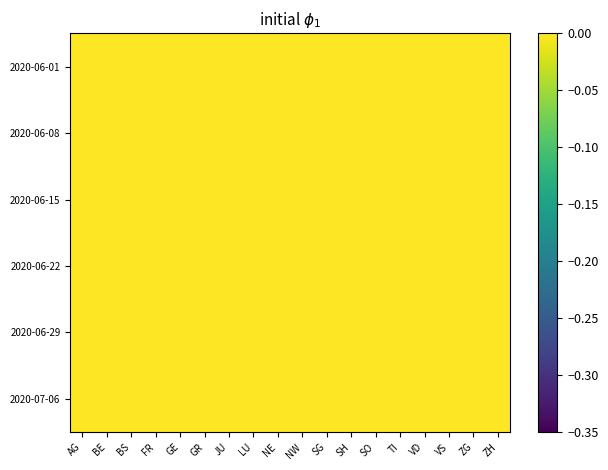

At which category is the sum across all series the highest?

SO